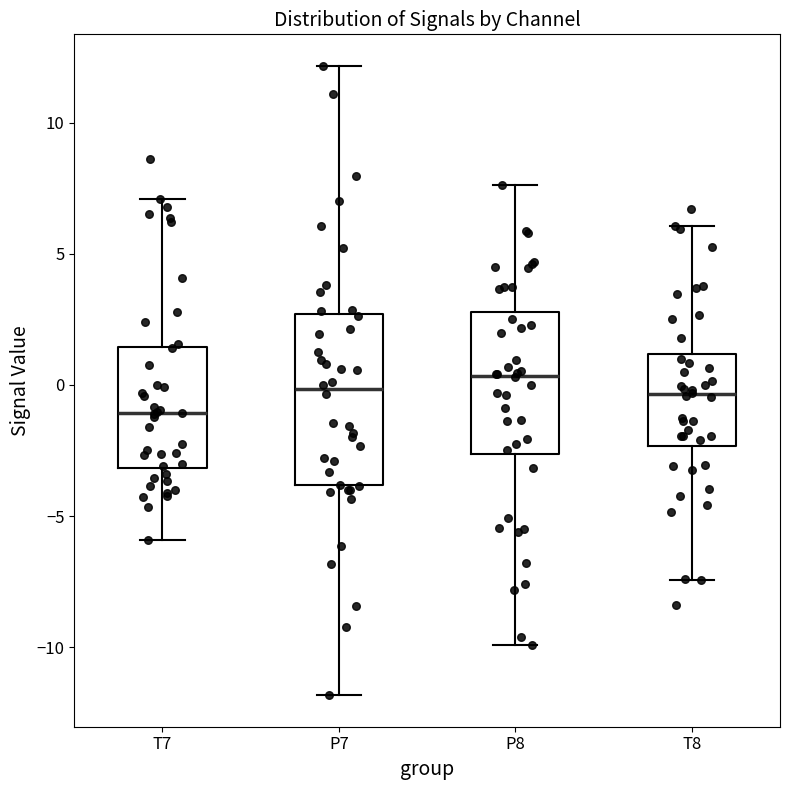

Where is the upper edge of the box for P7 on the y-axis? The values are not printed on the chart, so give them approximately, as read against the axis.

2.5